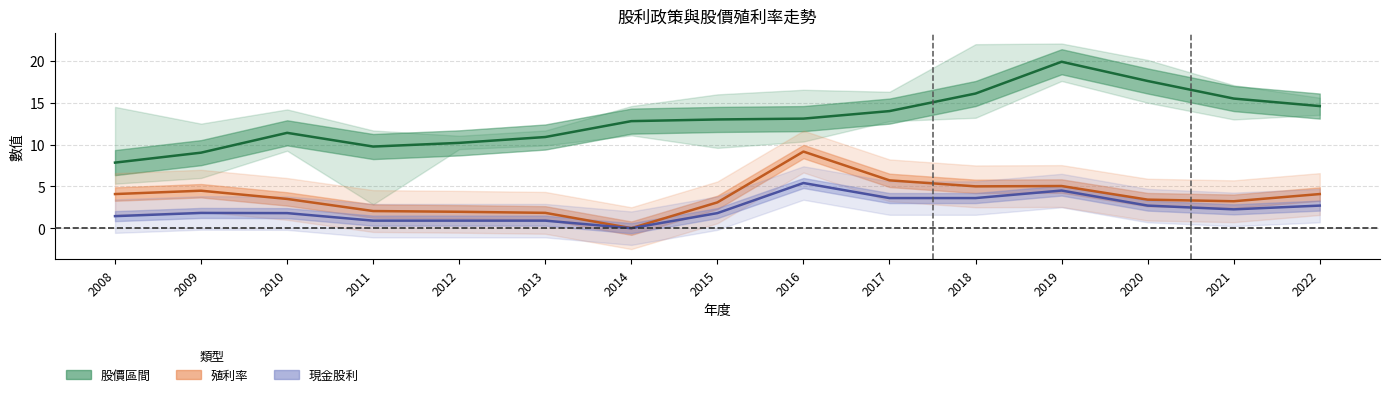

Reading right to left, extract all data points from this chart.

現金股利: 2022=2.7	2021=2.2	2020=2.7	2019=4.5	2018=3.6	2017=3.6	2016=5.4	2015=1.8	2014=0.0	2013=0.9	2012=0.9	2011=0.9	2010=1.8	2009=1.8	2008=1.4
年均殖利率_現金: 2022=4.1	2021=3.2	2020=3.4	2019=5.0	2018=5.0	2017=5.7	2016=9.2	2015=3.1	2014=0.0	2013=1.8	2012=2.0	2011=2.0	2010=3.5	2009=4.5	2008=4.1
股價年均: 2022=14.6	2021=15.5	2020=17.6	2019=19.9	2018=16.1	2017=14.0	2016=13.1	2015=13.0	2014=12.8	2013=10.9	2012=10.2	2011=9.8	2010=11.4	2009=9.0	2008=7.8